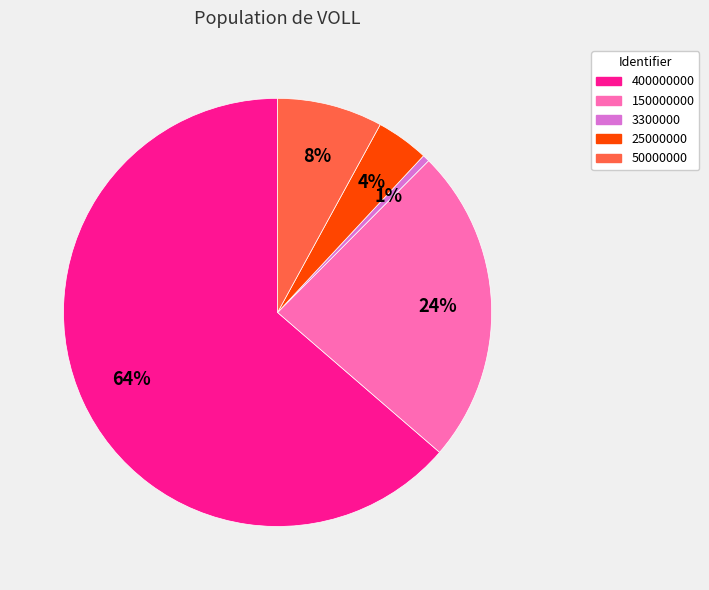

The 25000000 slice represents 18% of the pie. True or false?

False